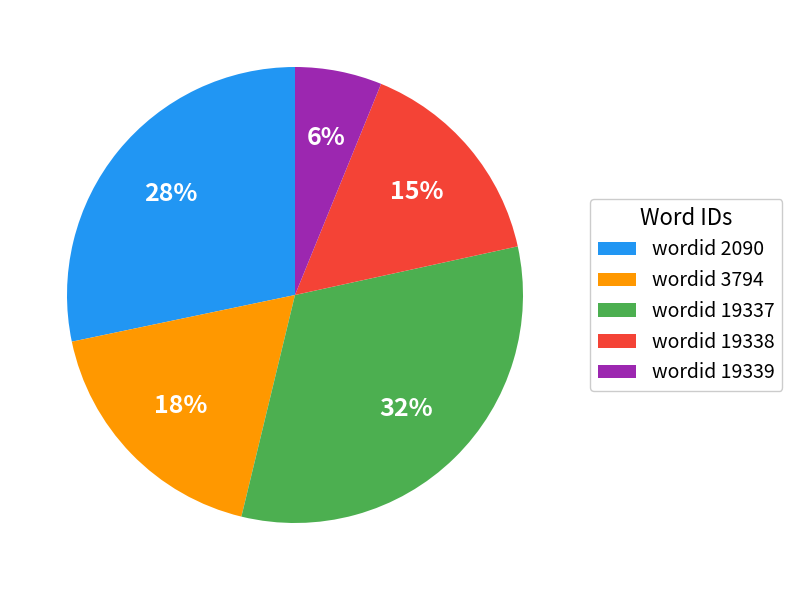

Which category has the biggest portion of the pie?

wordid 19337